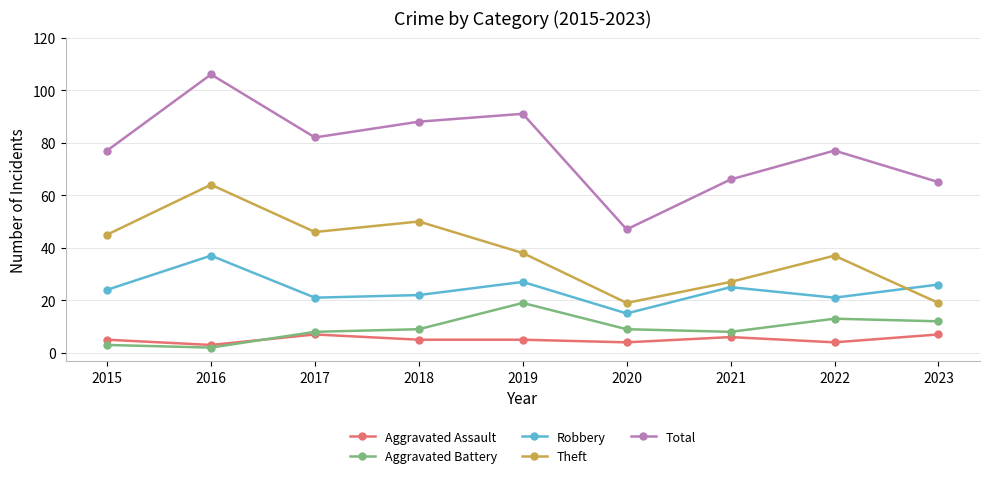

What is the minimum value shown in the chart?

2